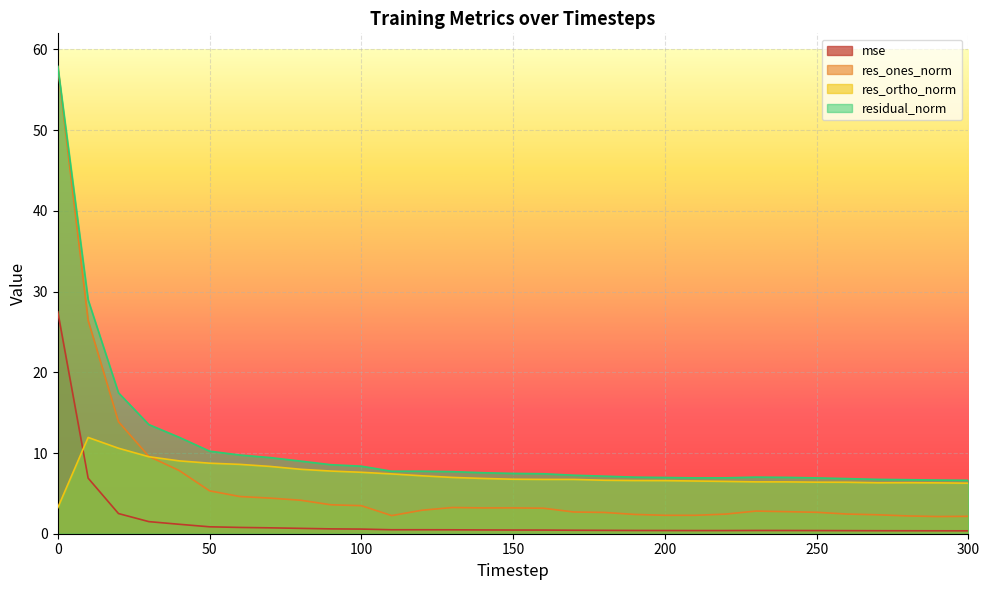

At 100, list the series in order from smallest to largest.

mse, res_ones_norm, res_ortho_norm, residual_norm